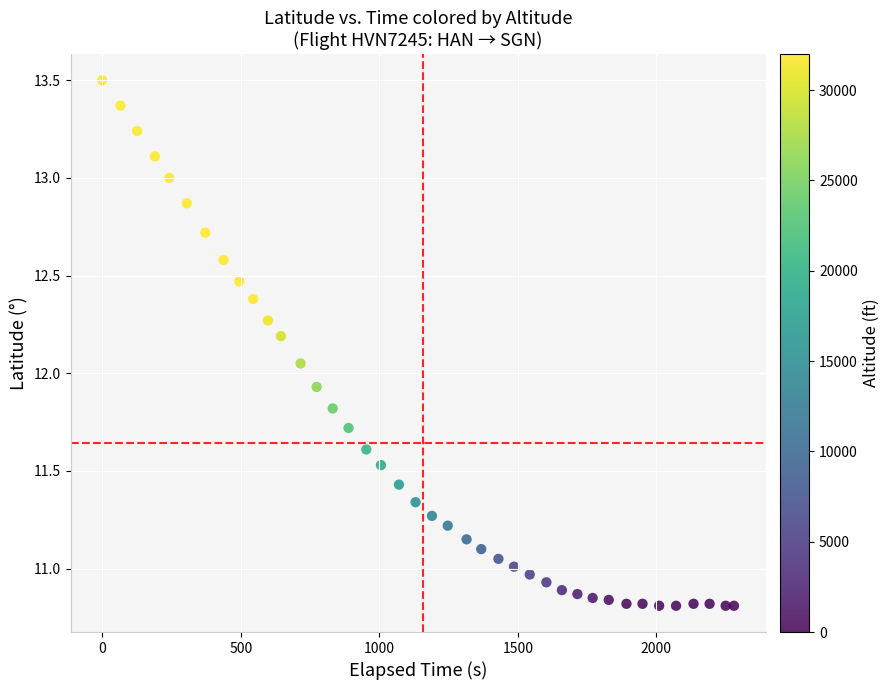

What is the range of Y values (max minus min)?

2.7